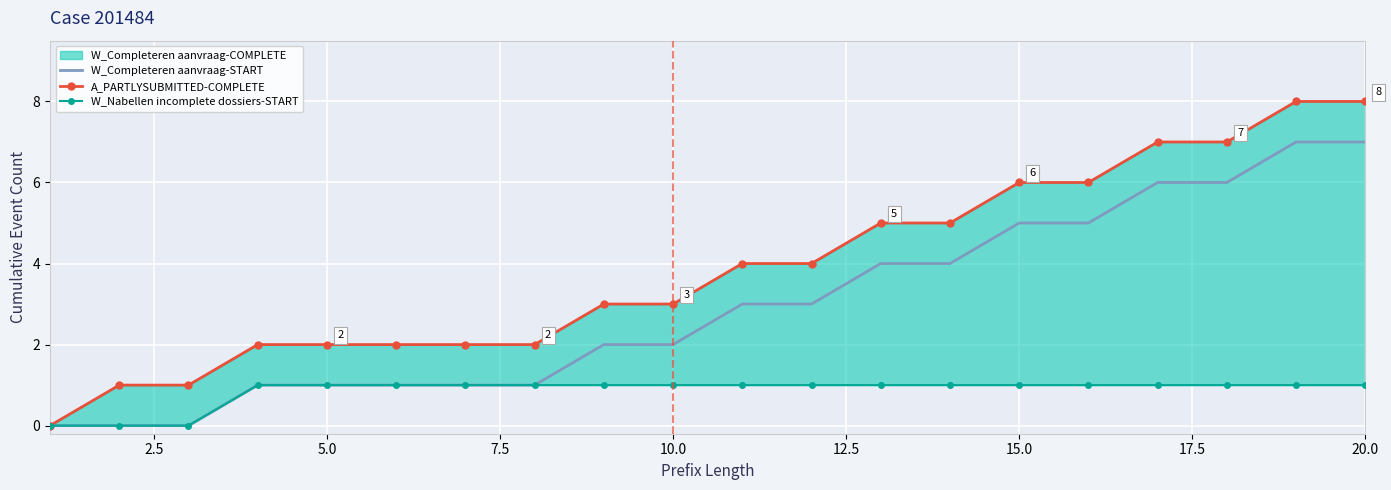

Which series has the widest spread of values?

A_PARTLYSUBMITTED-COMPLETE